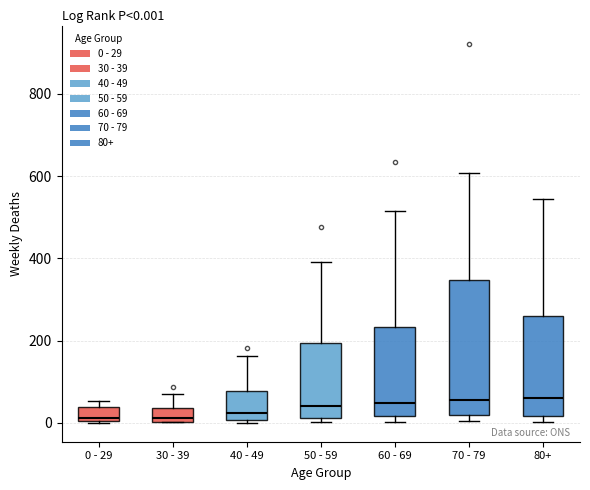

Which box is the tallest, from its lower edge to its upper edge?

70 - 79